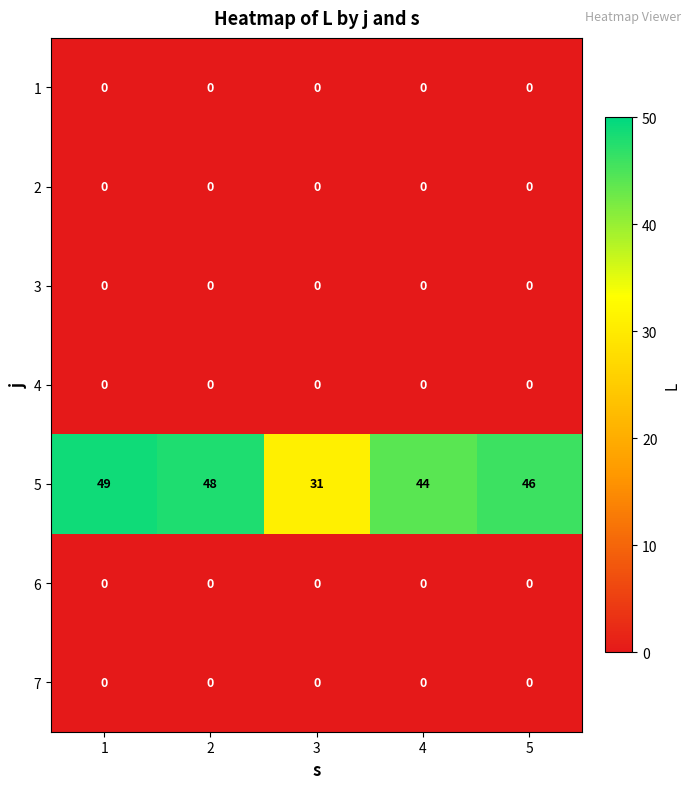

What is the greatest value displayed?

49